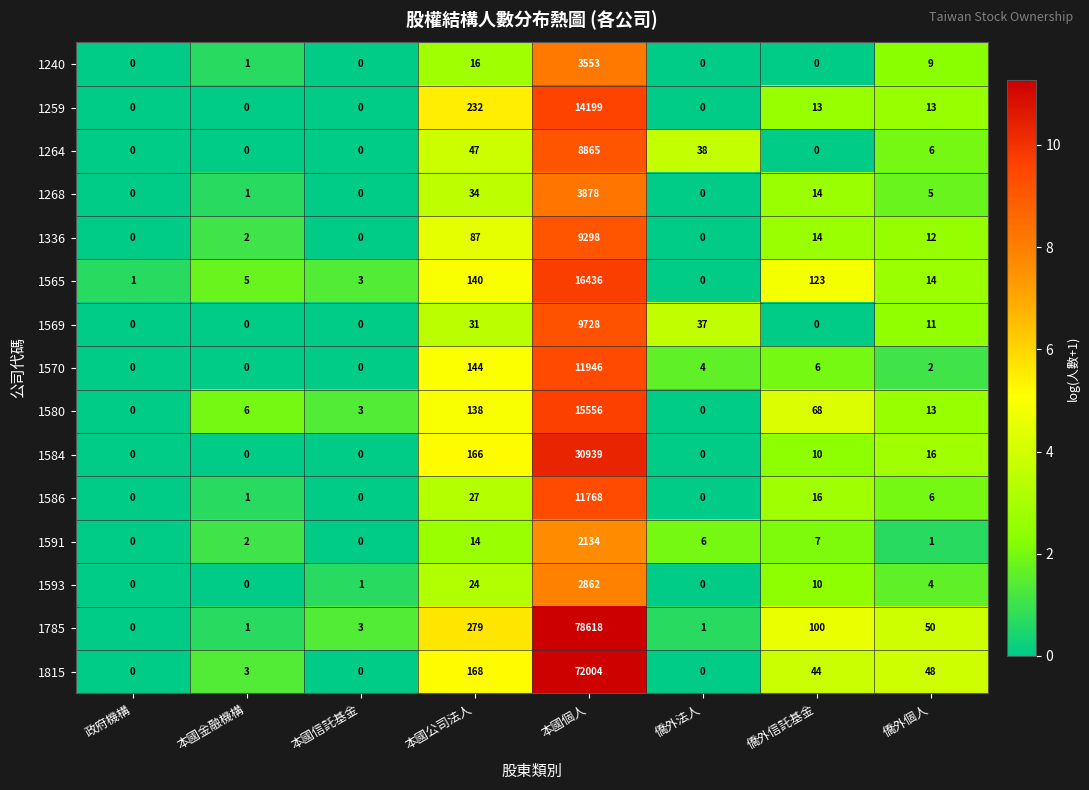

How many values in 1259 are above zero?

4